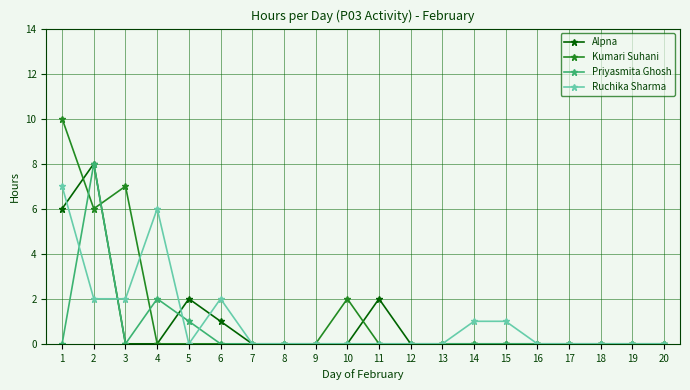

Where is the first local maximum for Alpna?

2